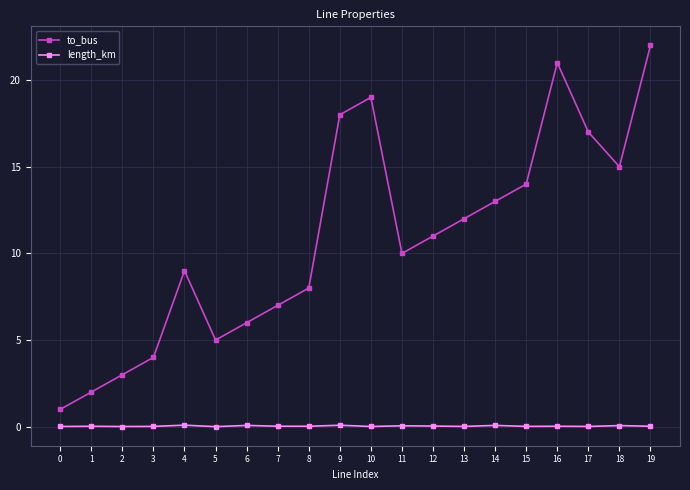

Where does the to_bus series first go above 11?

9